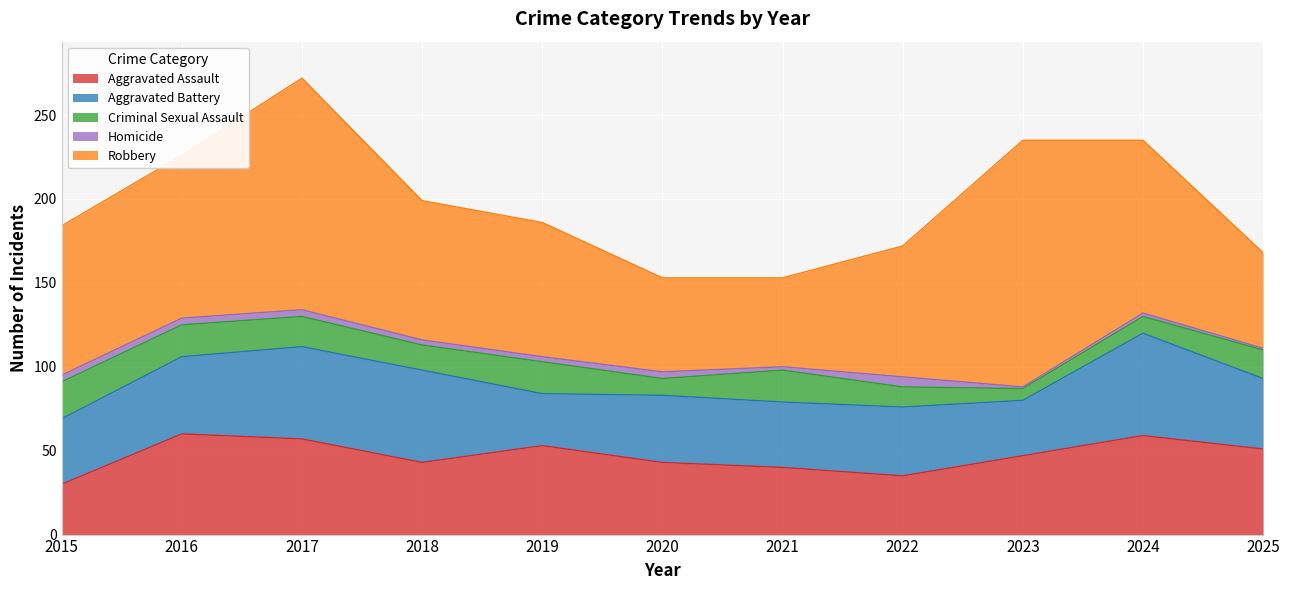

Count the number of data series in this chart.

5